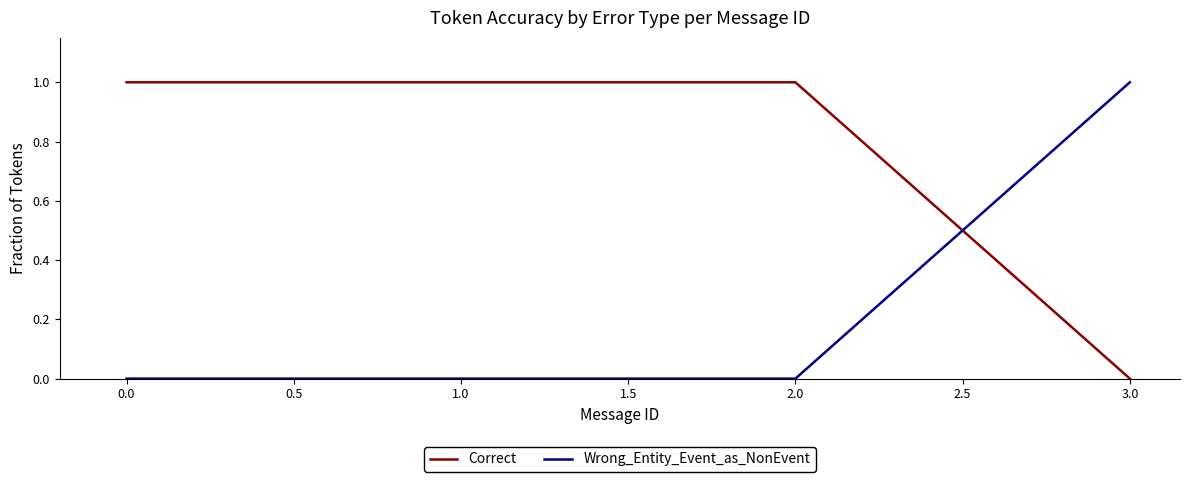

Rank the series at 1.0 from lowest to highest value.

Wrong_Entity_Event_as_NonEvent, Correct